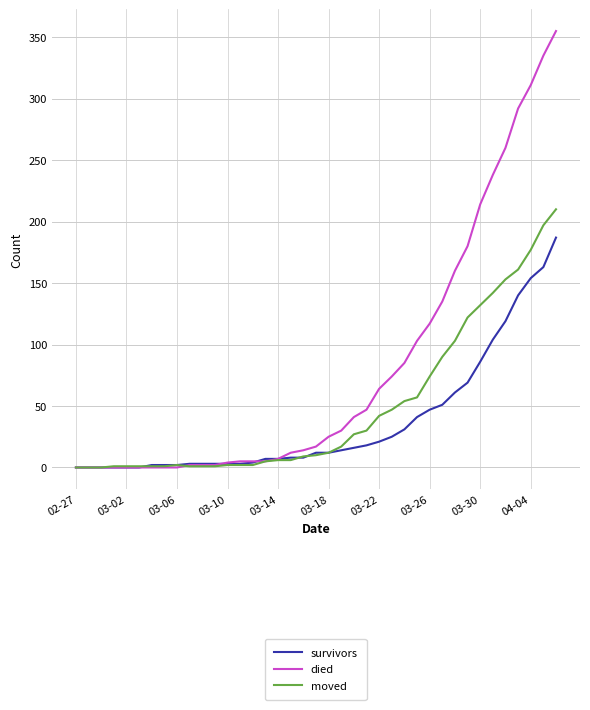

Does the chart display data point markers on the line(s)?

No